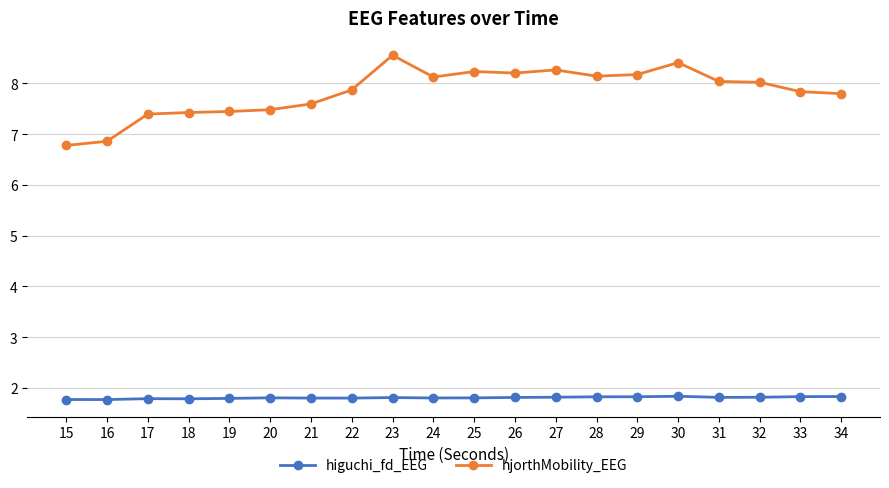

Which series has the largest total across all categories?

hjorthMobility_EEG